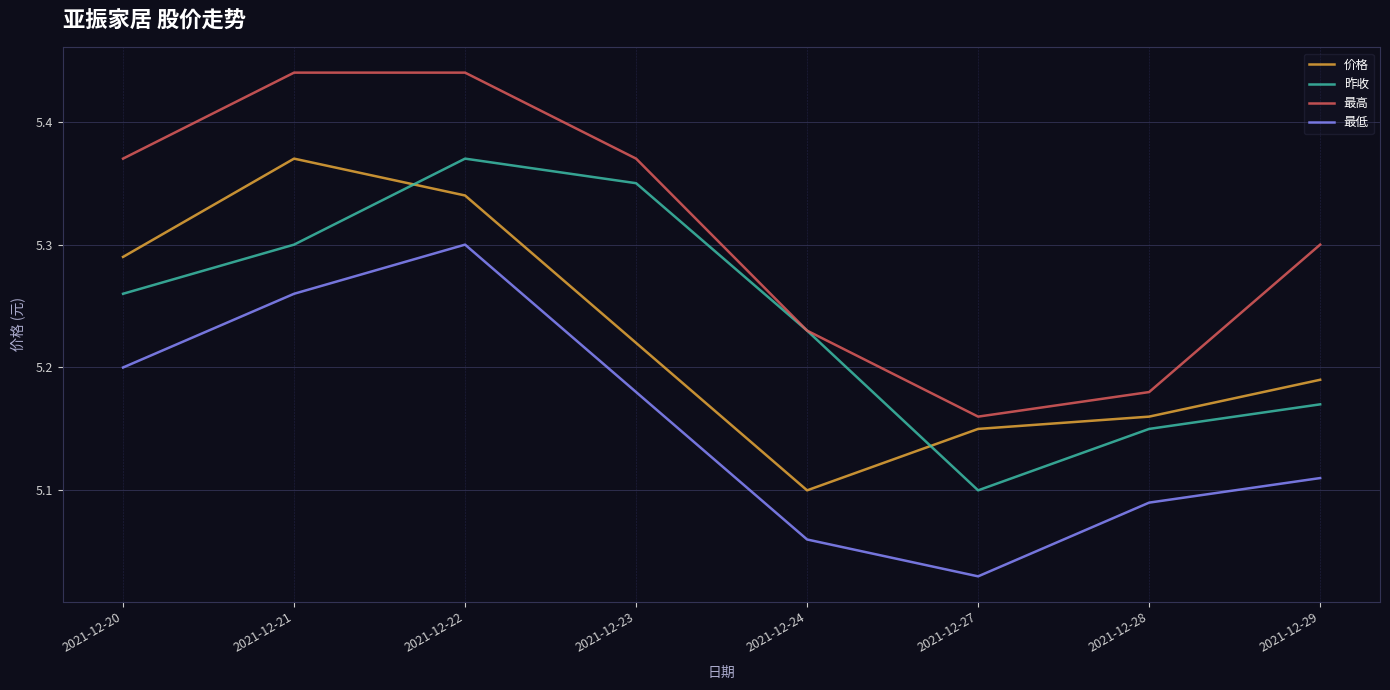

Rank the categories by 昨收 value from lowest to highest.

2021-12-27, 2021-12-28, 2021-12-29, 2021-12-24, 2021-12-20, 2021-12-21, 2021-12-23, 2021-12-22